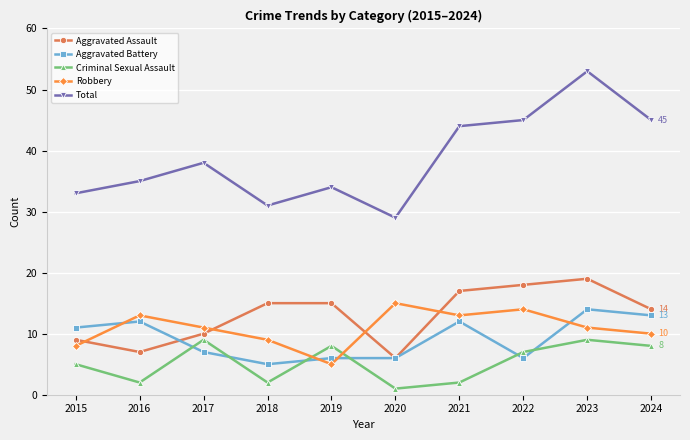

What is the minimum value for Aggravated Assault?

6